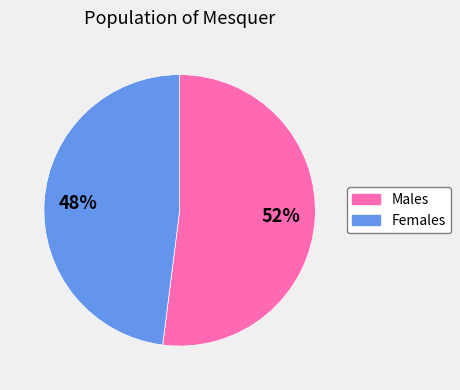

To the nearest percent, what is the average slice percentage?

50%